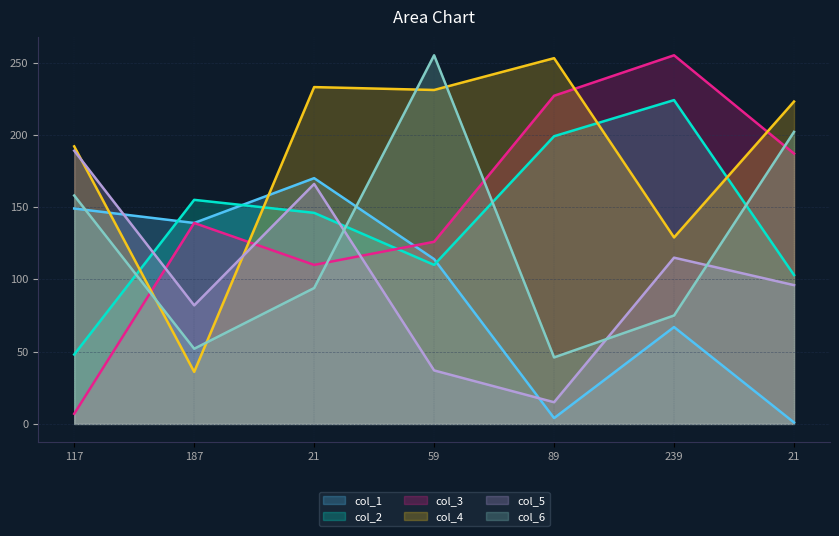

What is the label of the 7th point from the right?

117